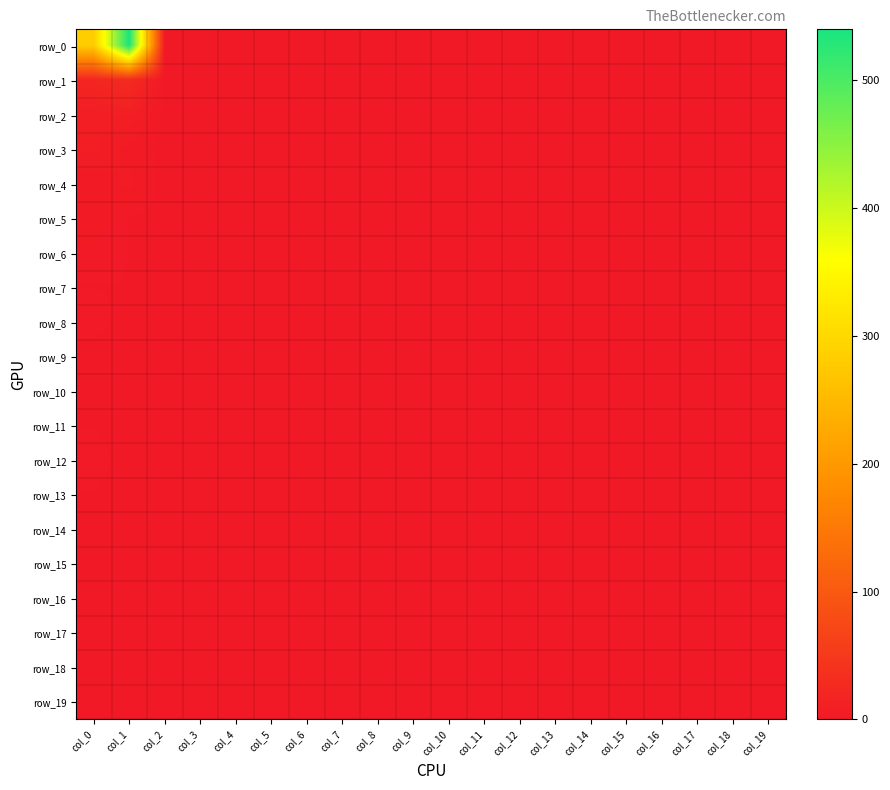

How many distinct data groups are displayed?

20